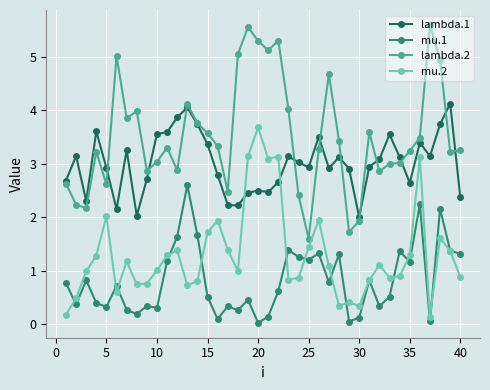

True or false: lambda.2 and mu.2 cross at least once.

False